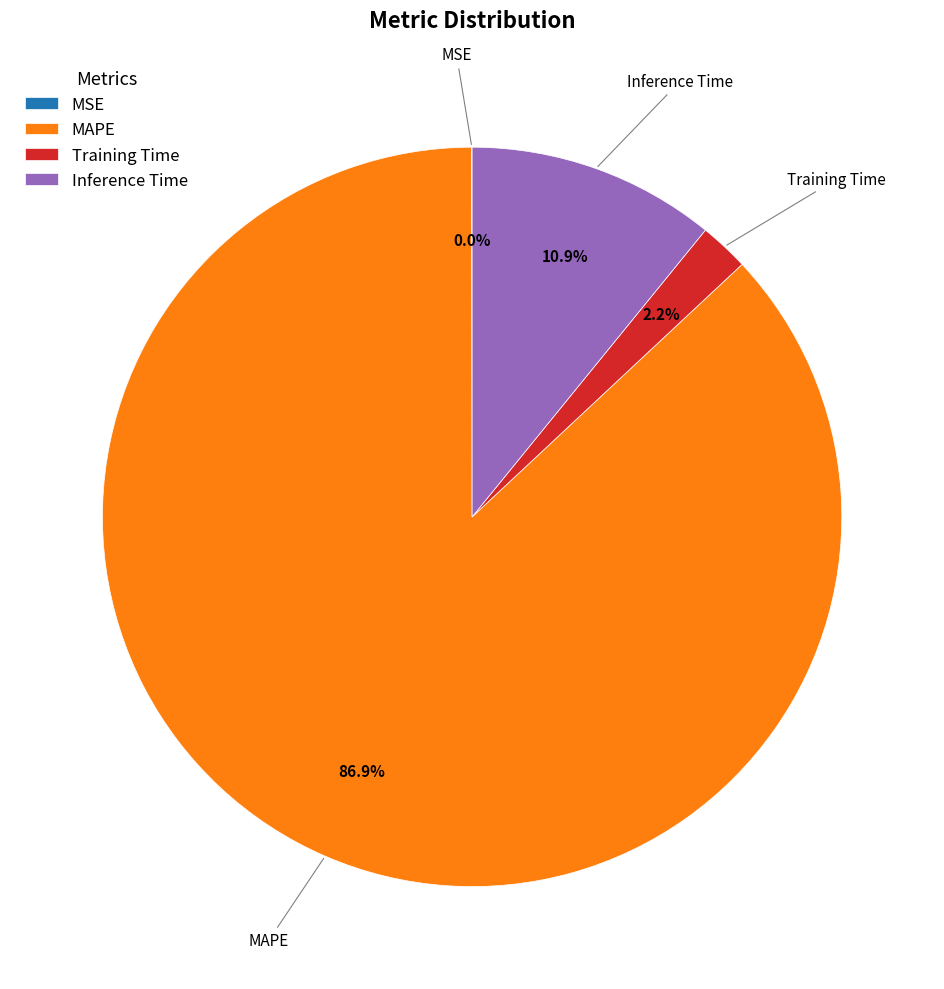

To the nearest percent, what portion does Inference Time represent?

11%